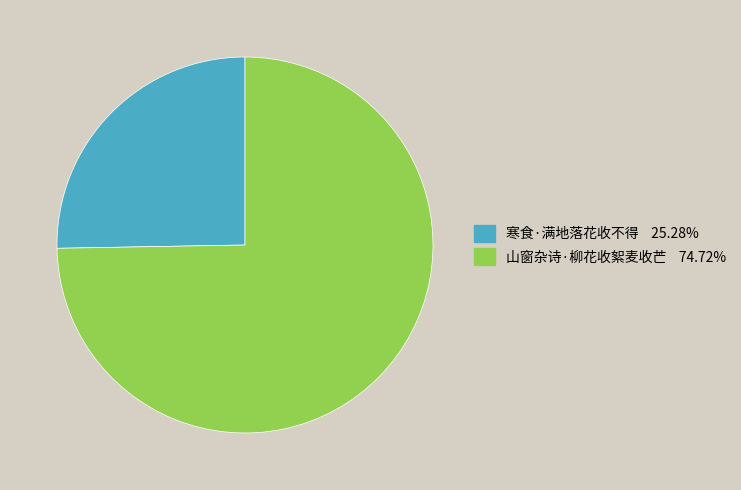

Is there any slice that represents more than half of the pie?

Yes